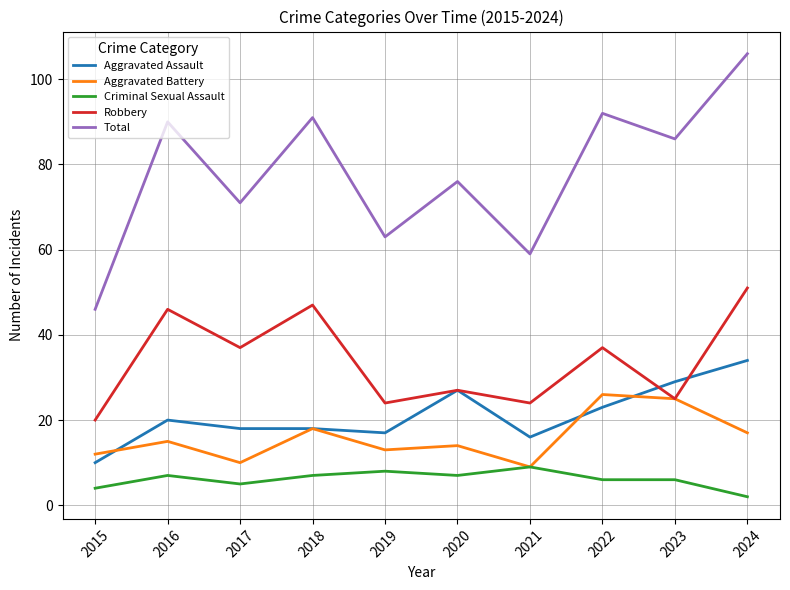

List the series in order of their peak value, highest first.

Total, Robbery, Aggravated Assault, Aggravated Battery, Criminal Sexual Assault